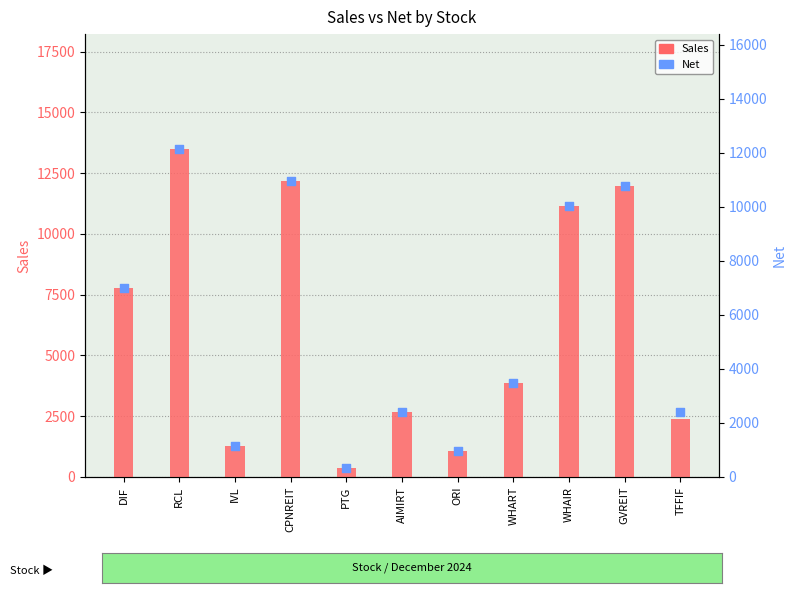

Which series has the widest spread of Y values?

Sales